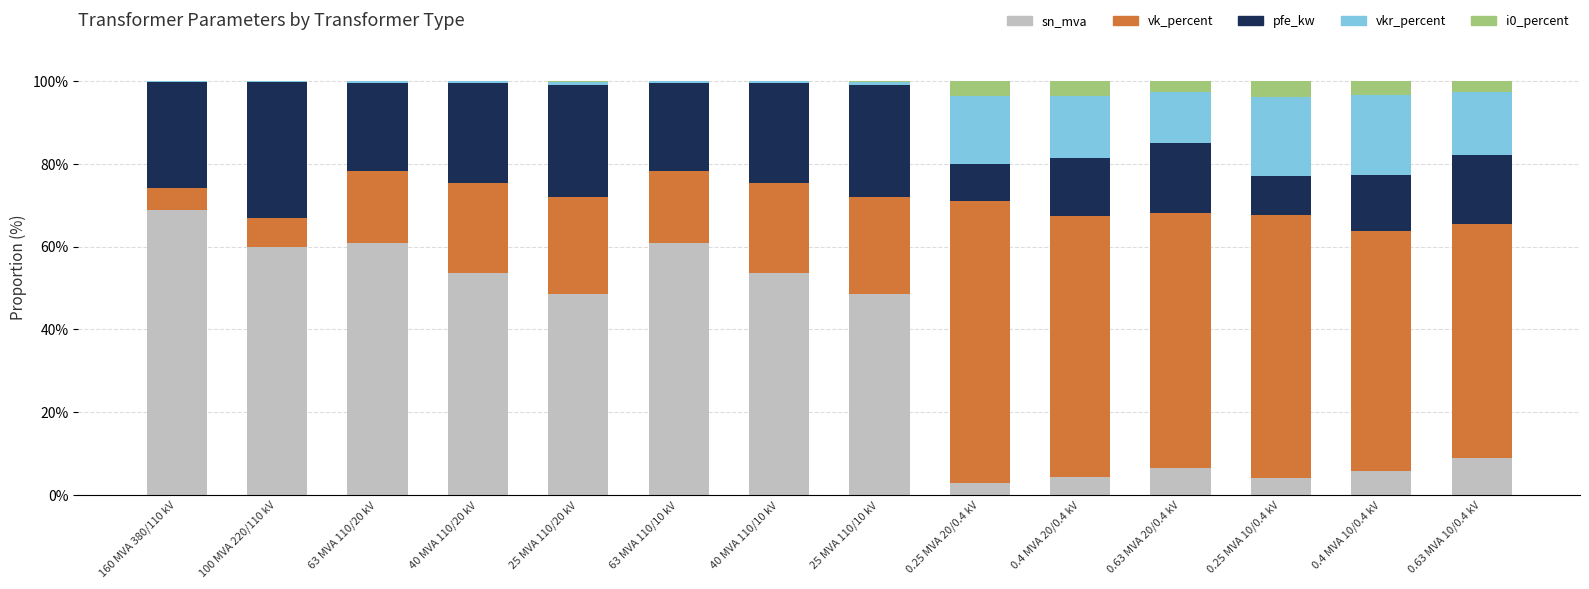

What is the highest value of the sn_mva series?

68.8